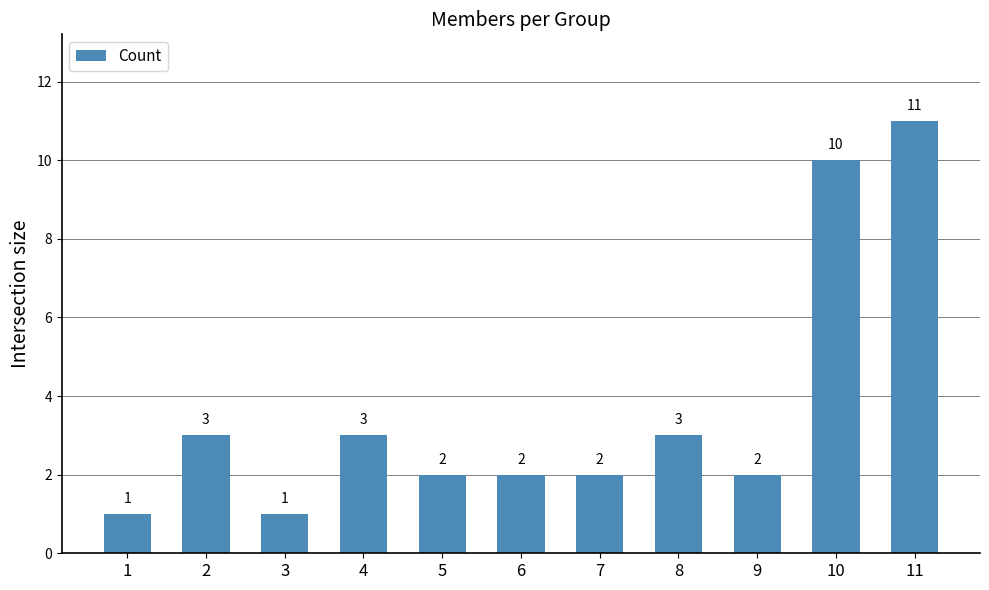

The value at 2 is 1. True or false?

False